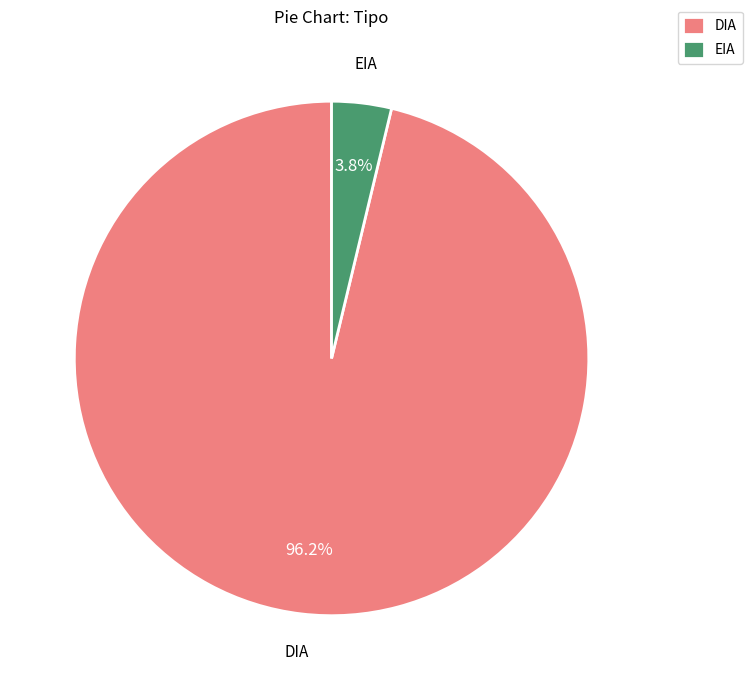

Is it true that DIA is 96% of the pie?

True